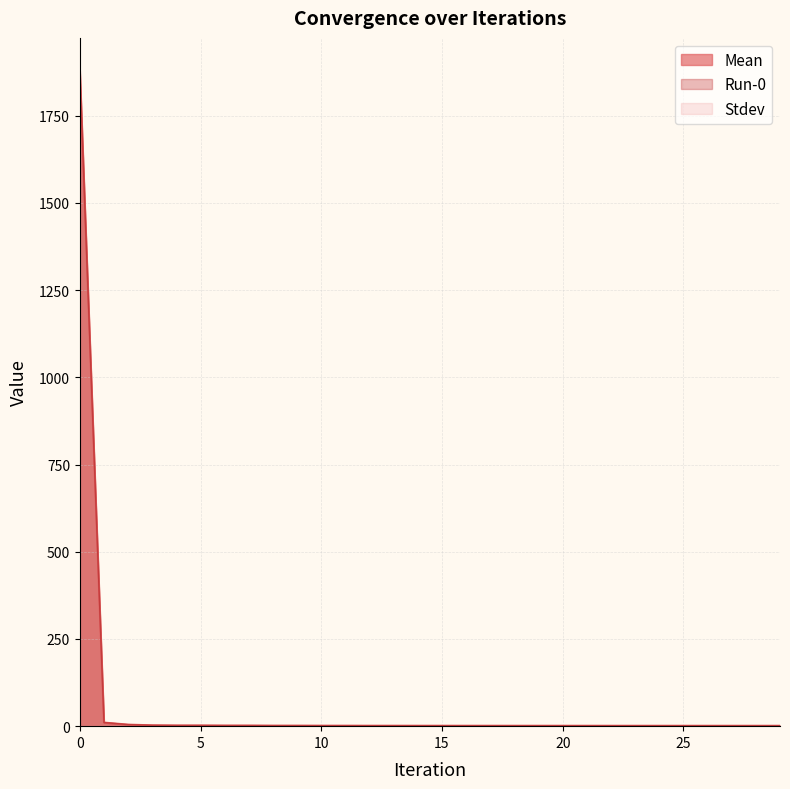

What is the difference between the Mean values at 21 and 3?

1.2